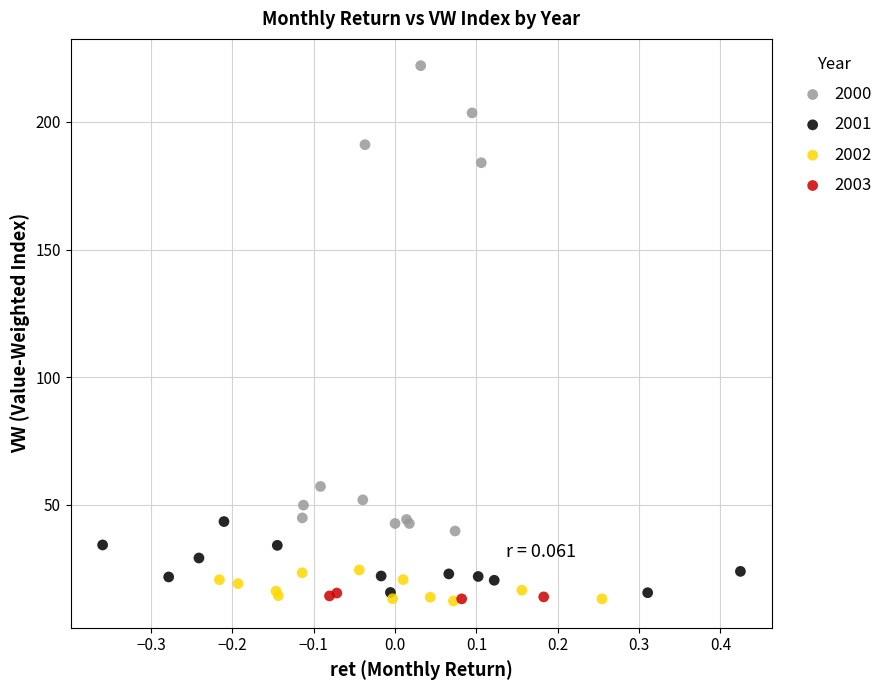

Which series has the widest spread of Y values?

2000